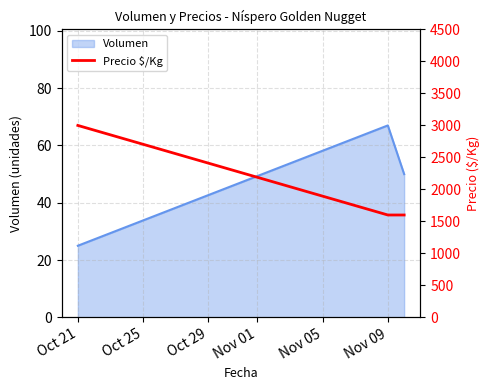

How many lines are shown in the chart?

1